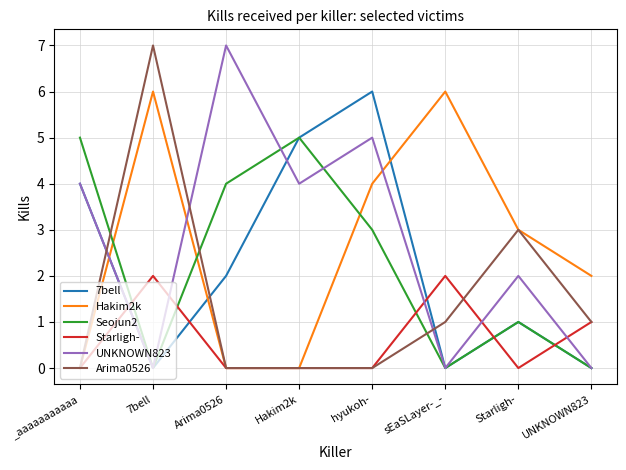

What is the spread (max minus min) of values at sEaSLayer-_-?

6